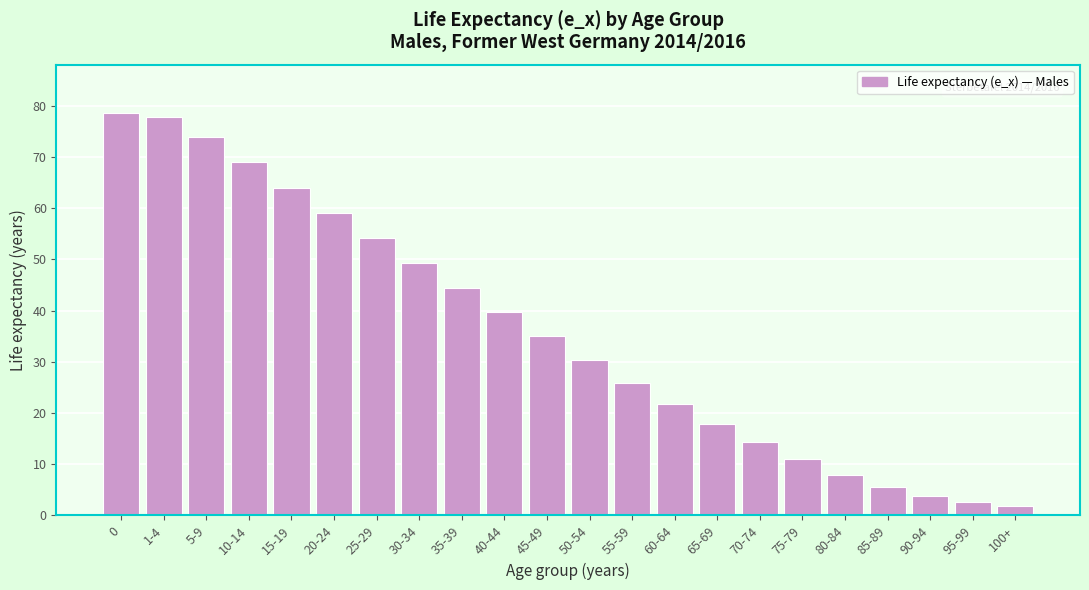

Reading right to left, extract all data points from this chart.

1.9	2.6	3.7	5.5	7.9	11.0	14.3	17.9	21.8	25.9	30.3	34.9	39.7	44.5	49.3	54.2	59.1	64.0	68.9	73.9	77.9	78.6